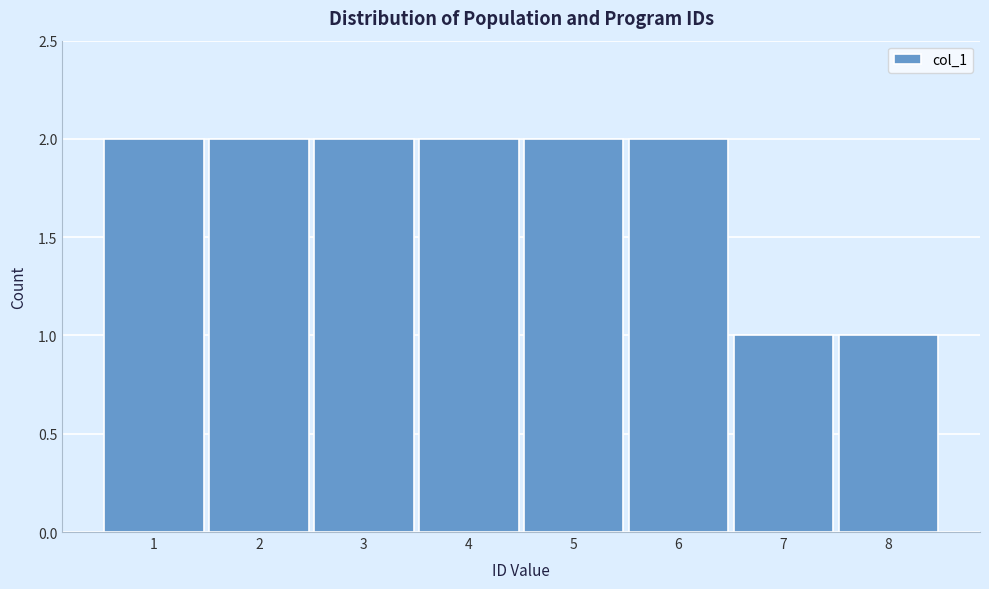

How tall is the bar that spans 1.5 to 2.5 on the x-axis? The values are not printed on the chart, so give them approximately, as read against the axis.

2